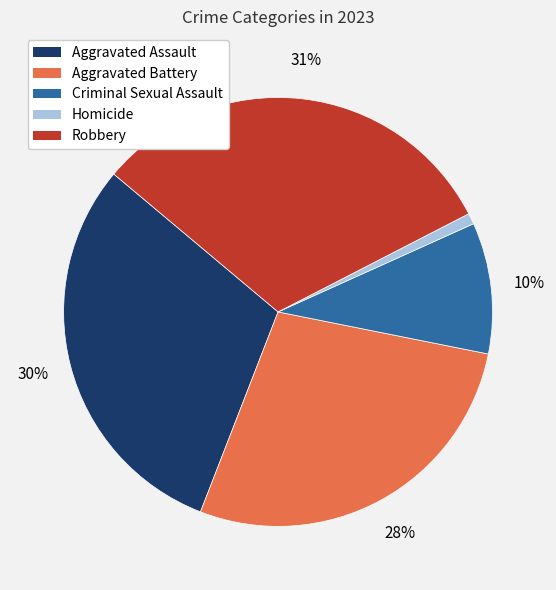

True or false: Aggravated Assault accounts for 40% of the total.

False